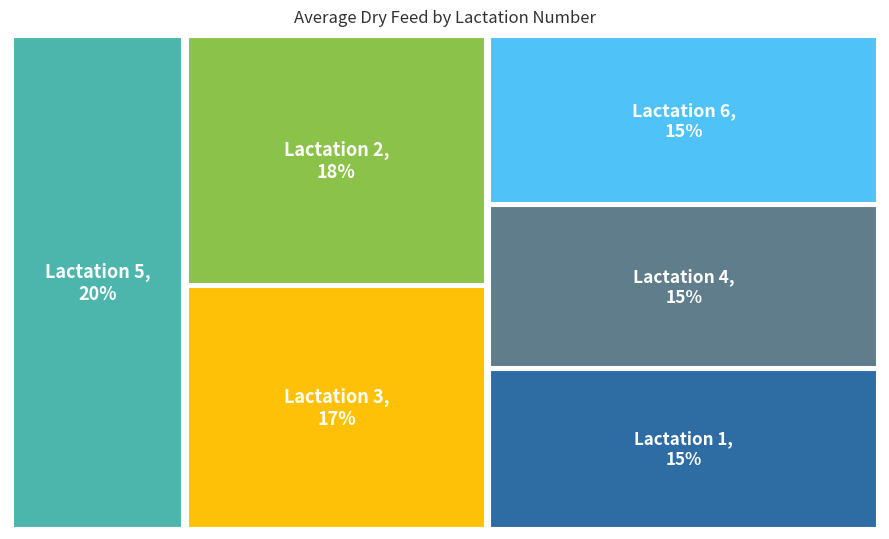

What is the ratio of the value at 3 to the value at 2?

0.9